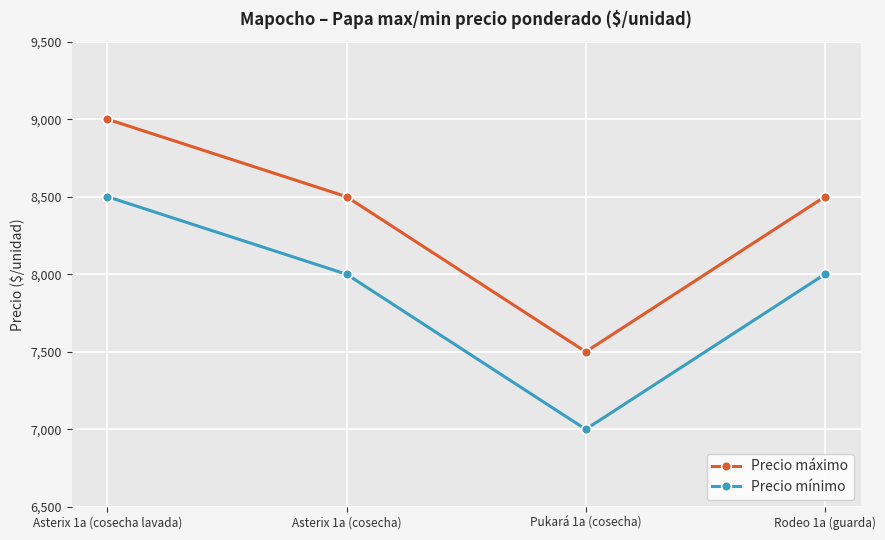

What is the greatest value displayed?

9000